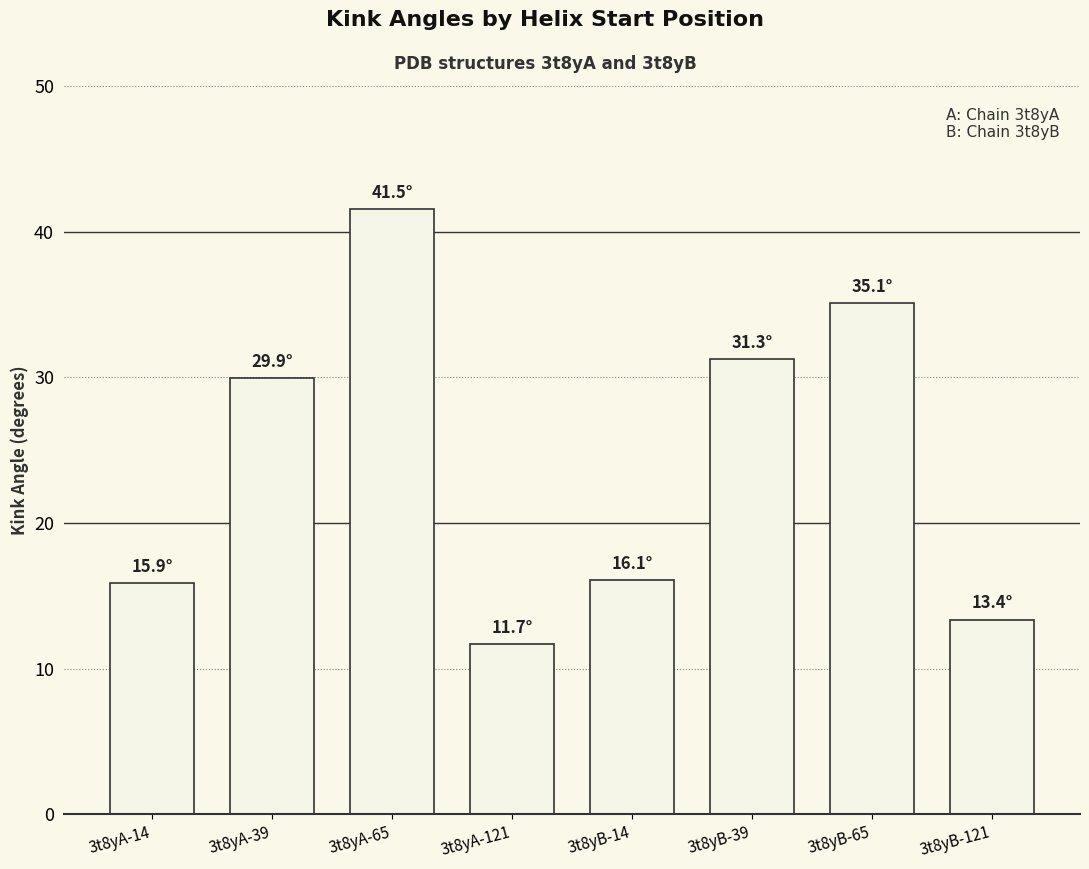

The value at 3t8yA-39 is 53.4. True or false?

False